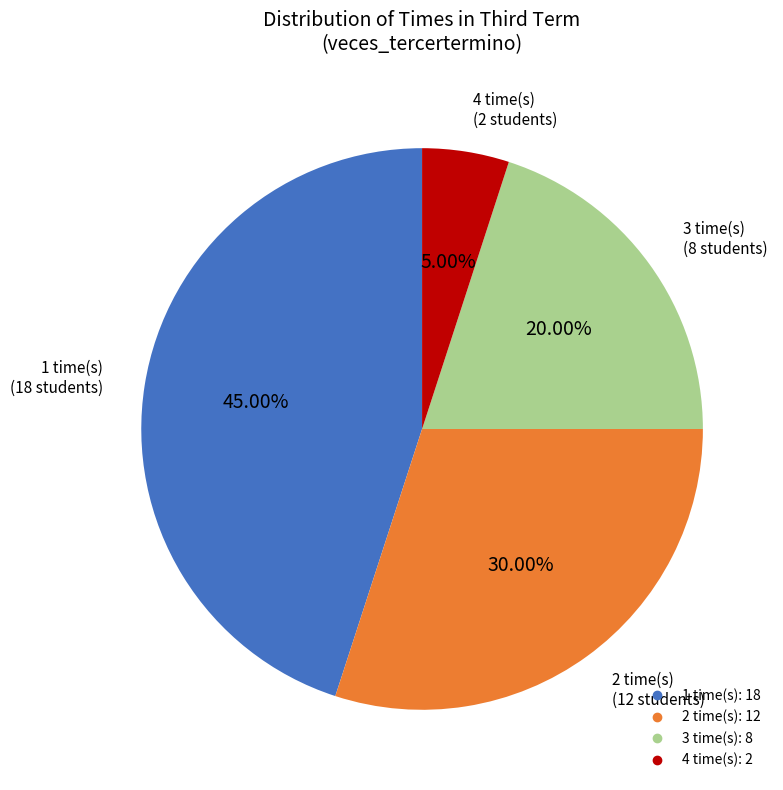

What percentage is the 2 slice, to the nearest percent?

30%